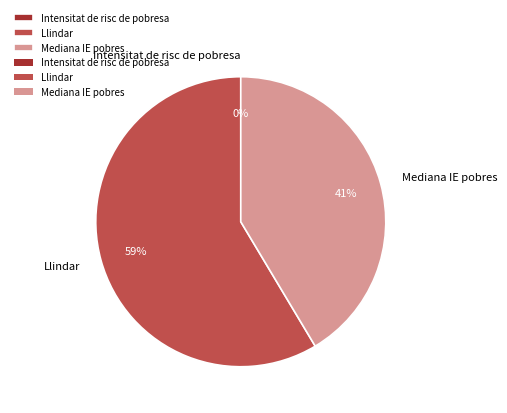

Which slice is the largest?

Llindar